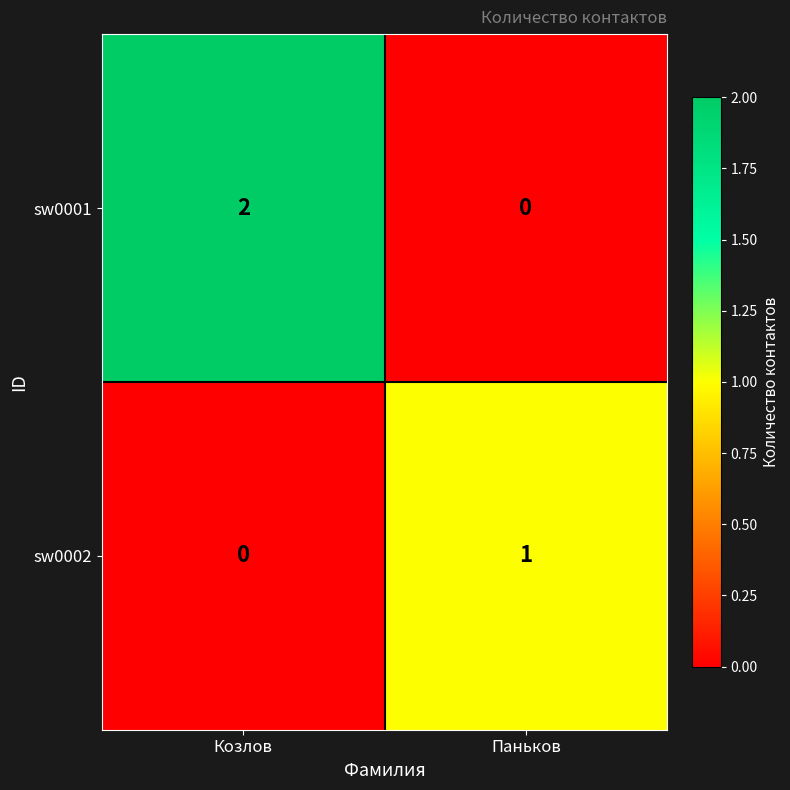

The value of sw0001 at Козлов is 3. True or false?

False